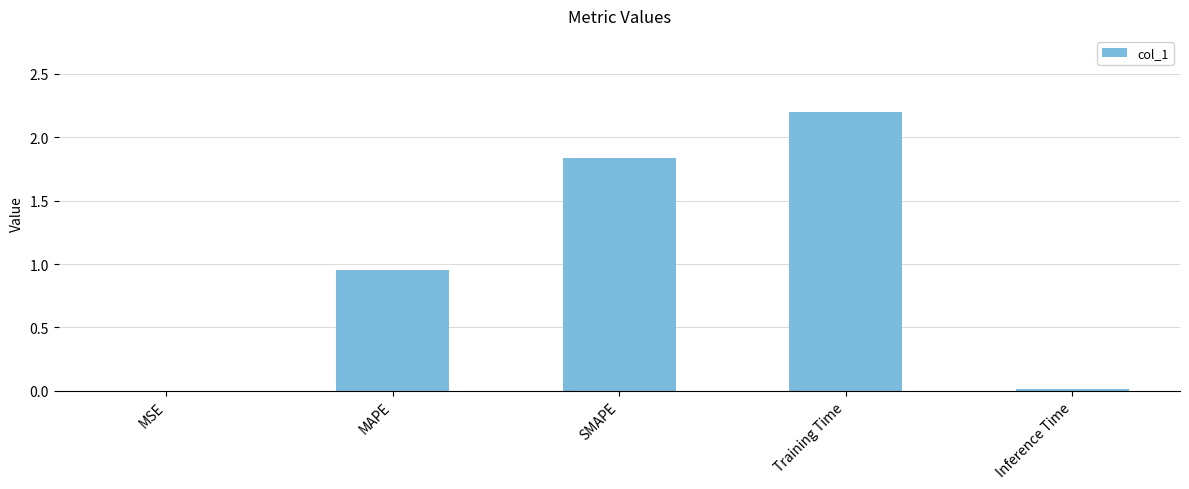

What is the sum of all values?

5.0